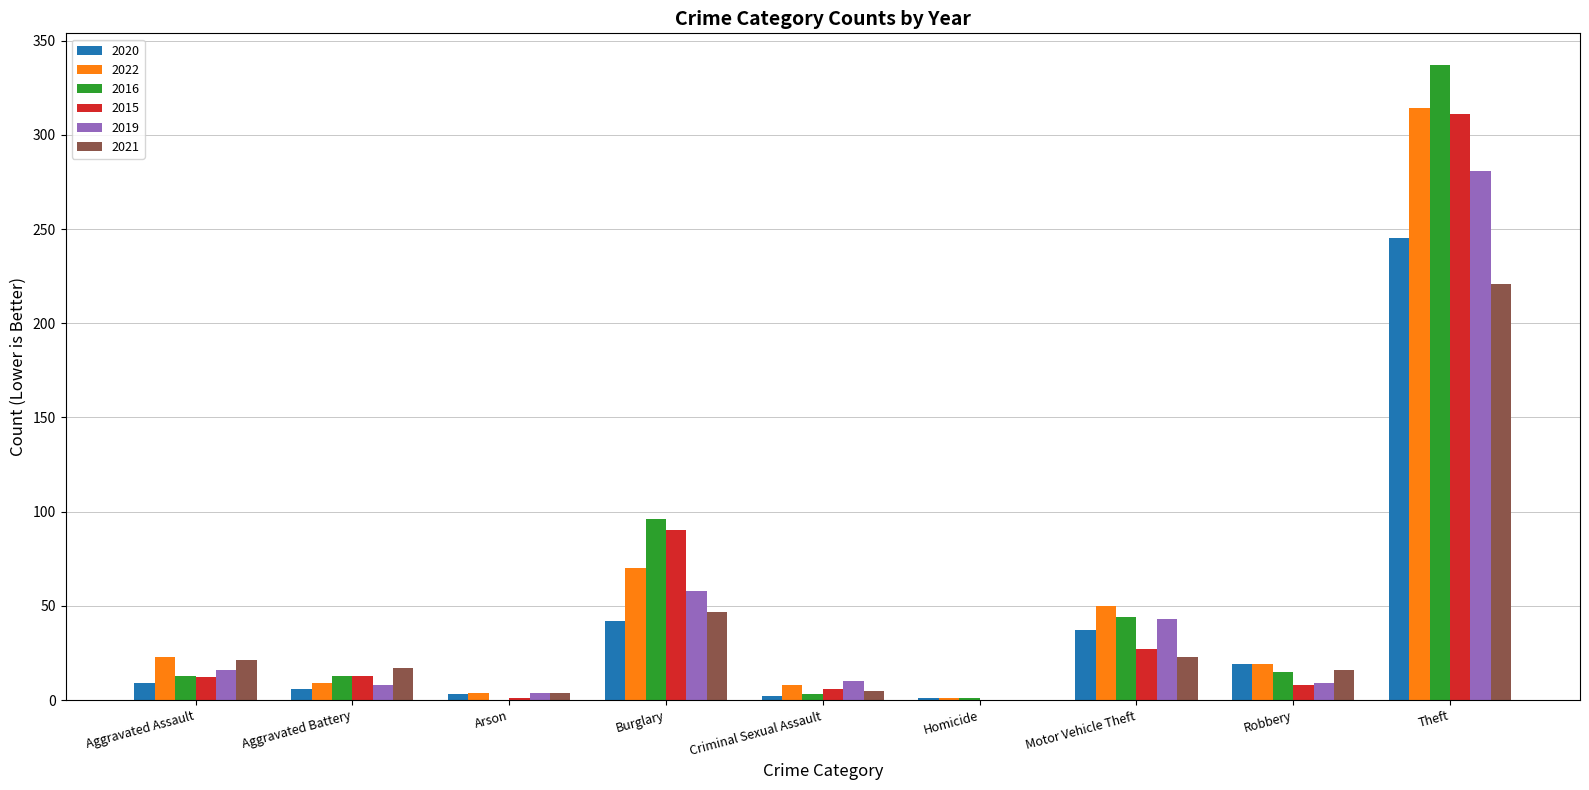

Which label corresponds to the largest value in the chart?

Theft